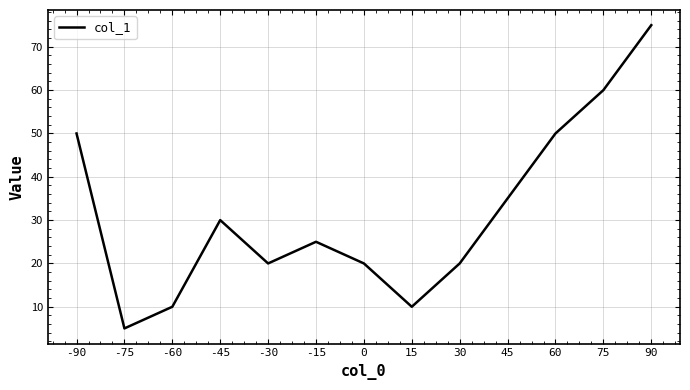

Count the number of categories in the chart.

13